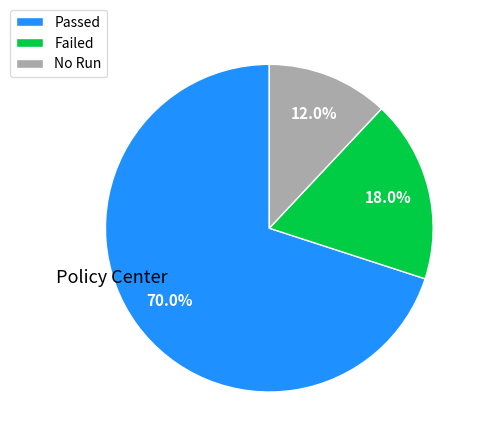

Count the number of slices in the pie.

3